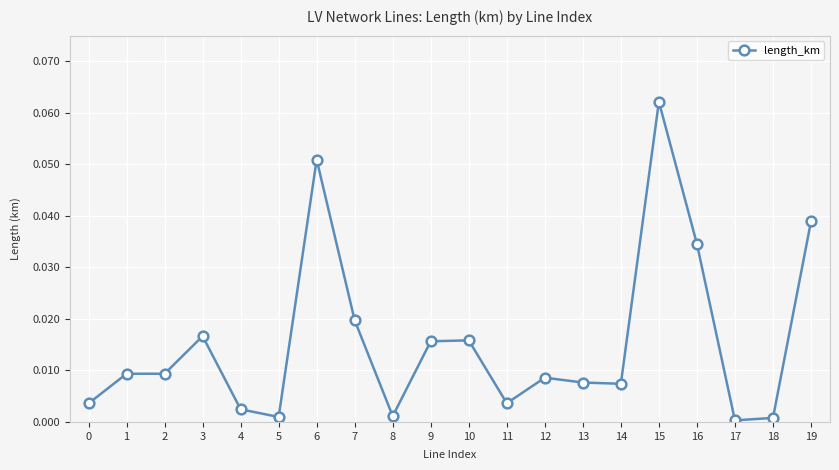

What is the sum of all values?

0.3